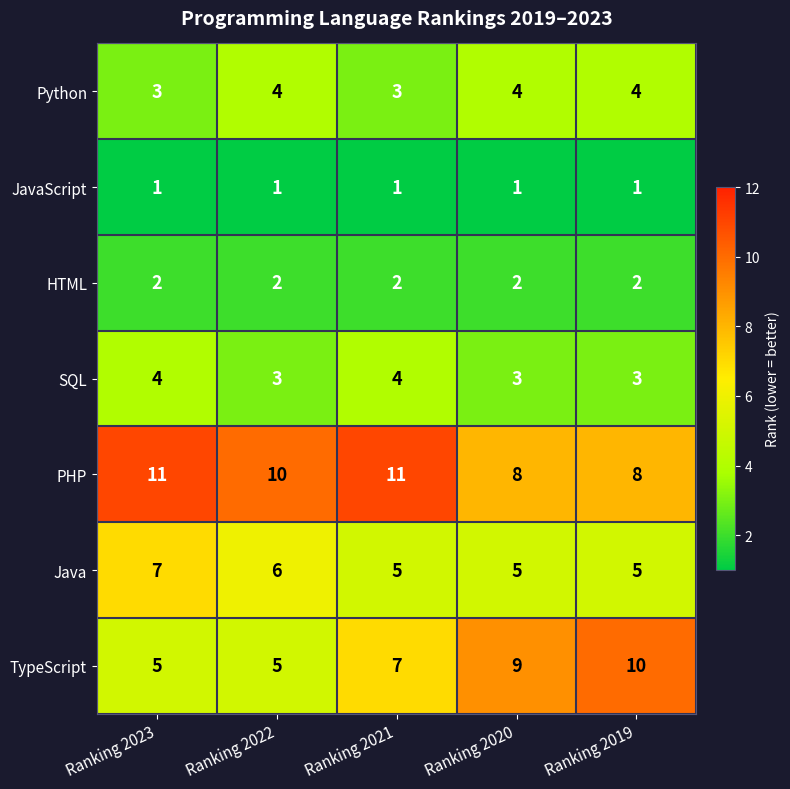

What is the maximum value shown in the chart?

11